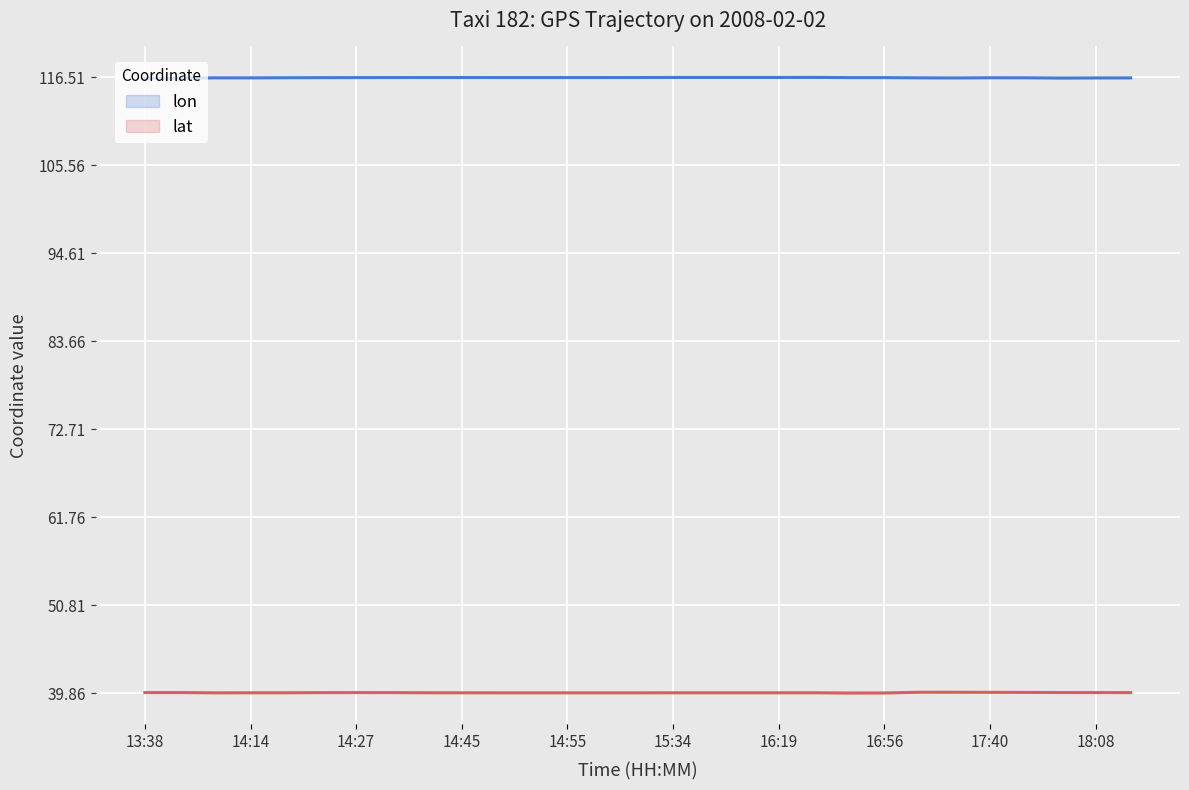

In lon, how many points are lower than both neighbors (excluding endpoints)?

4